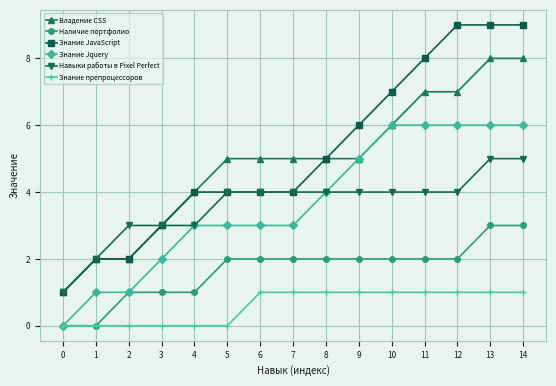

True or false: Знание JavaScript and Знание препроцессоров cross at least once.

False